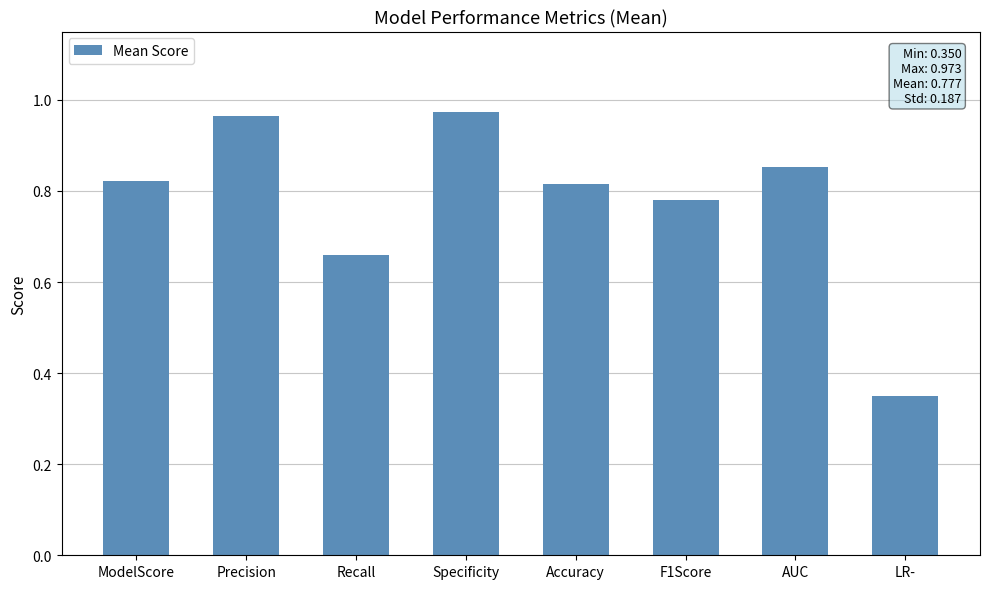

What position from the left is AUC?

7